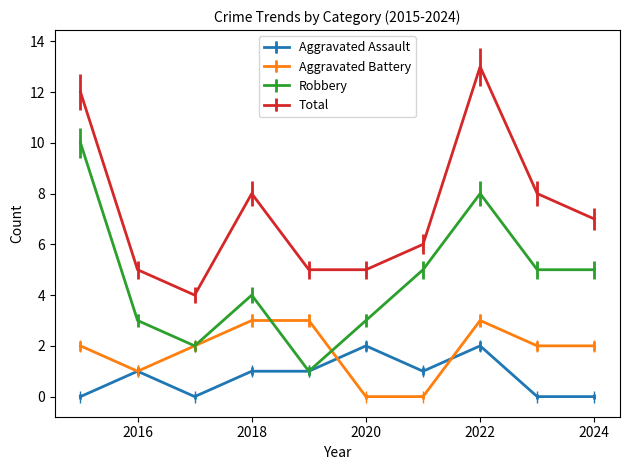

True or false: Aggravated Battery has more than 0 points higher than both neighbors.

True